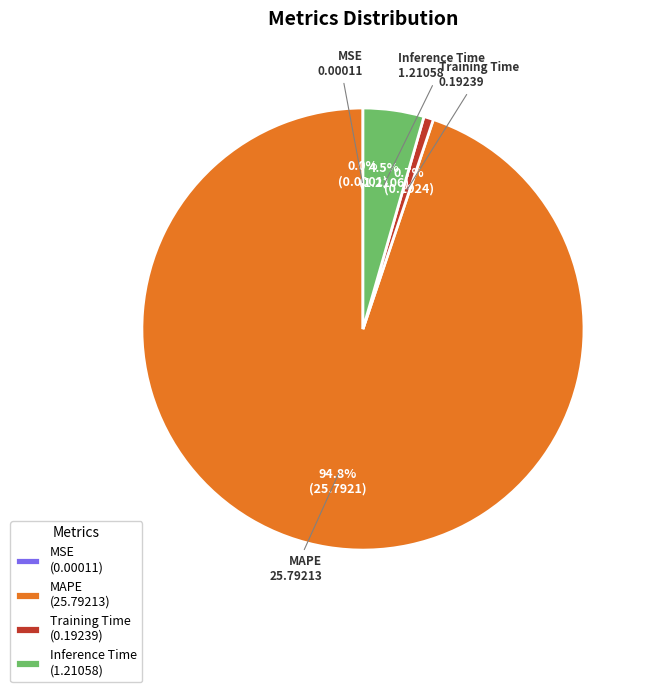

What percentage is NOT represented by MAPE (25.79213)?

5.2%